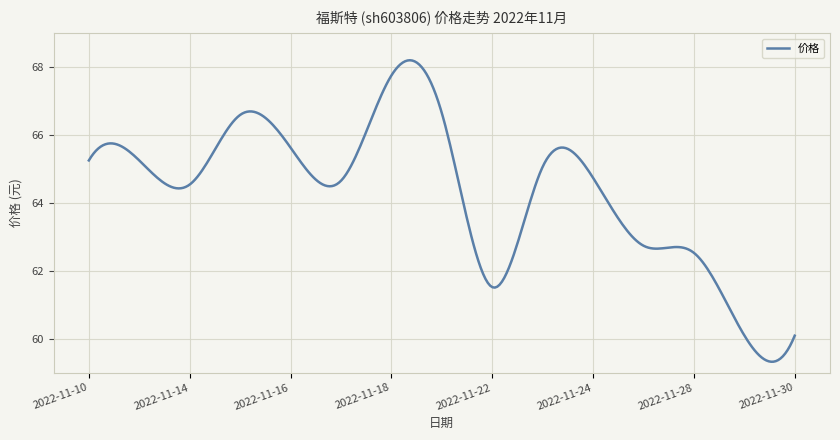

What is the maximum value shown in the chart?

68.2